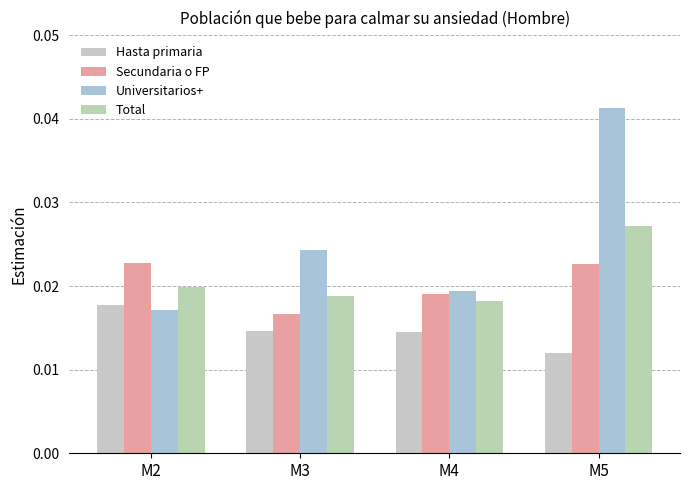

Rank the series at M2 from lowest to highest value.

Universitarios+, Hasta primaria, Total, Secundaria o FP